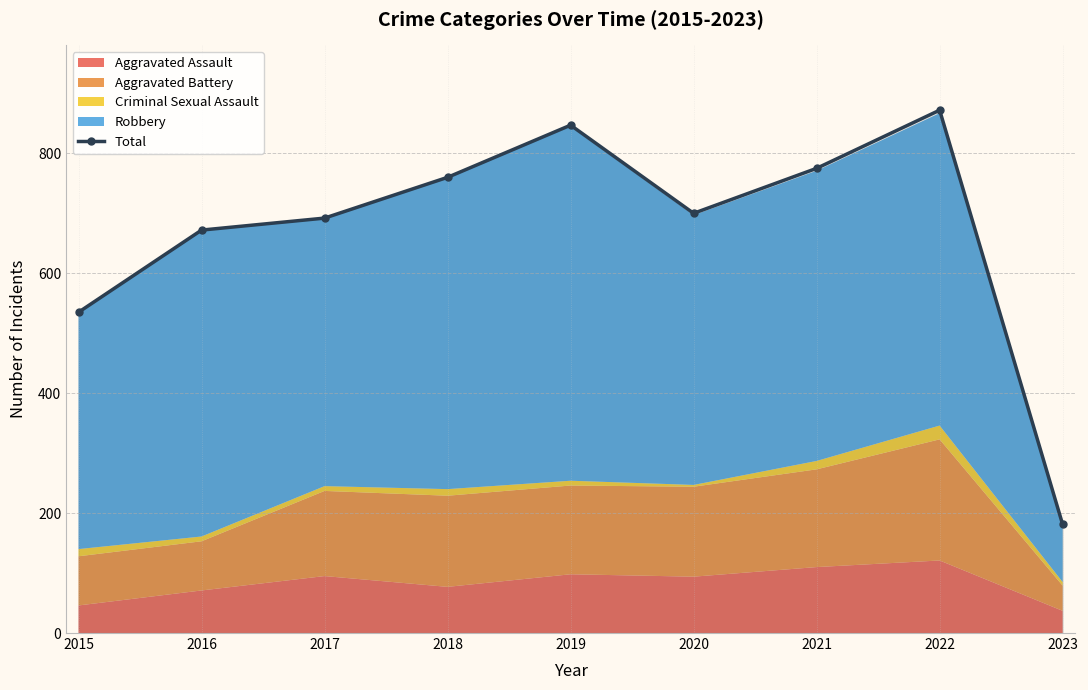

What is the difference between the second highest and second lowest values?

312